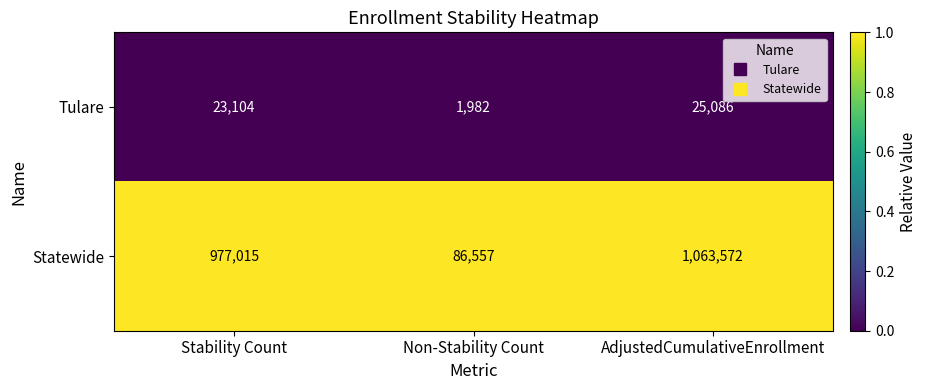

Reading right to left, what are all the values shown in this chart?

Tulare: AdjustedCumulativeEnrollment=25086	Non-Stability Count=1982	Stability Count=23104
Statewide: AdjustedCumulativeEnrollment=1063572	Non-Stability Count=86557	Stability Count=977015